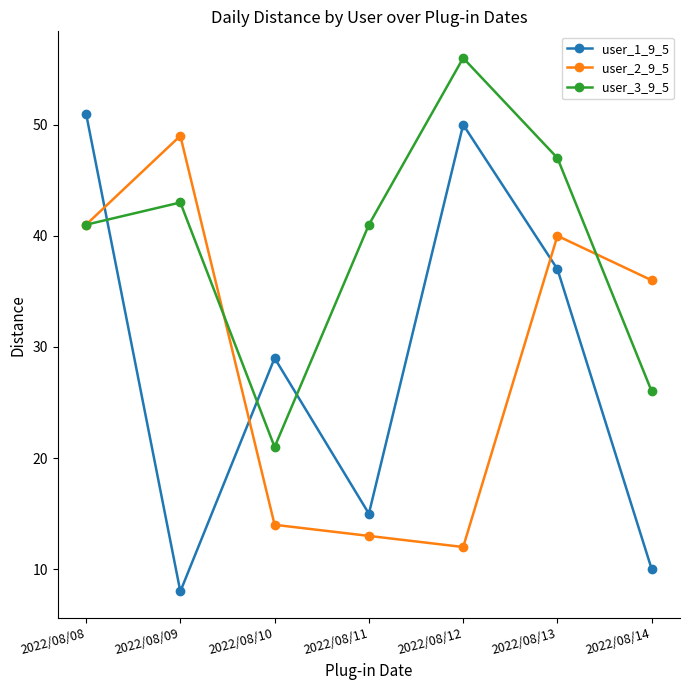

Reading left to right, what are all the values shown in this chart?

user_1_9_5: 2022/08/08=51	2022/08/09=8	2022/08/10=29	2022/08/11=15	2022/08/12=50	2022/08/13=37	2022/08/14=10
user_2_9_5: 2022/08/08=41	2022/08/09=49	2022/08/10=14	2022/08/11=13	2022/08/12=12	2022/08/13=40	2022/08/14=36
user_3_9_5: 2022/08/08=41	2022/08/09=43	2022/08/10=21	2022/08/11=41	2022/08/12=56	2022/08/13=47	2022/08/14=26